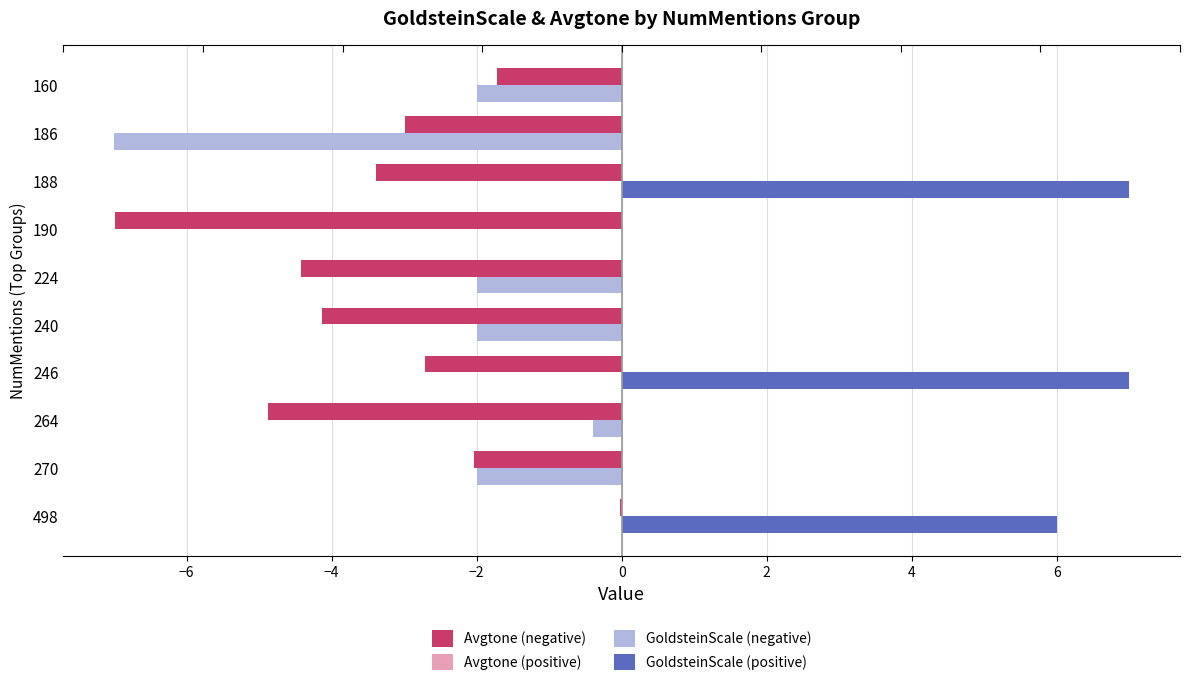

Rank the series by their average value, from lowest to highest.

Avgtone (negative), GoldsteinScale (negative), Avgtone (positive), GoldsteinScale (positive)